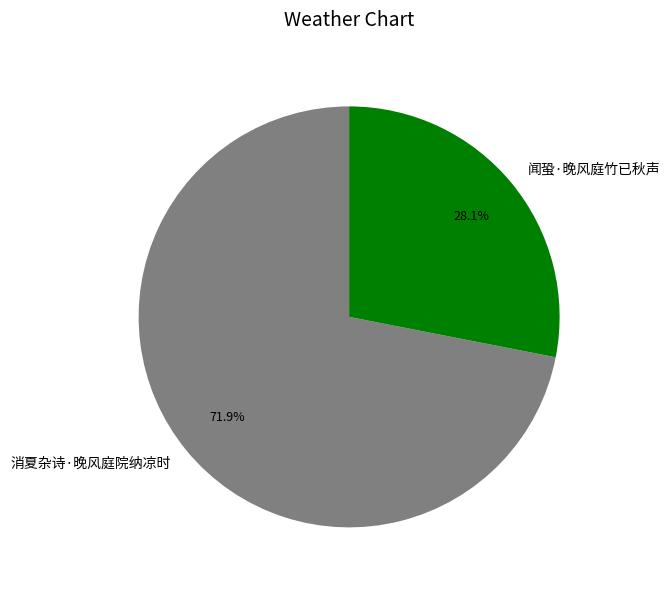

True or false: 消夏杂诗·晚风庭院纳凉时 accounts for 72% of the total.

True